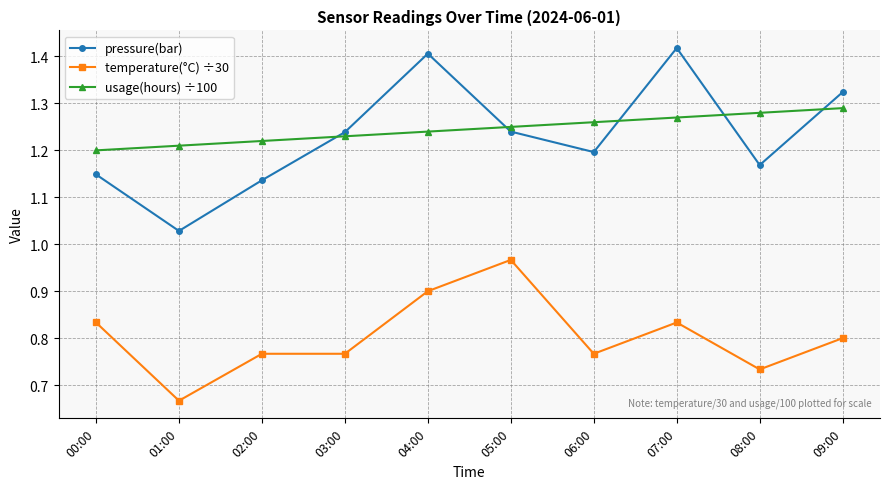

At which category does pressure(bar) reach its first local valley?

01:00